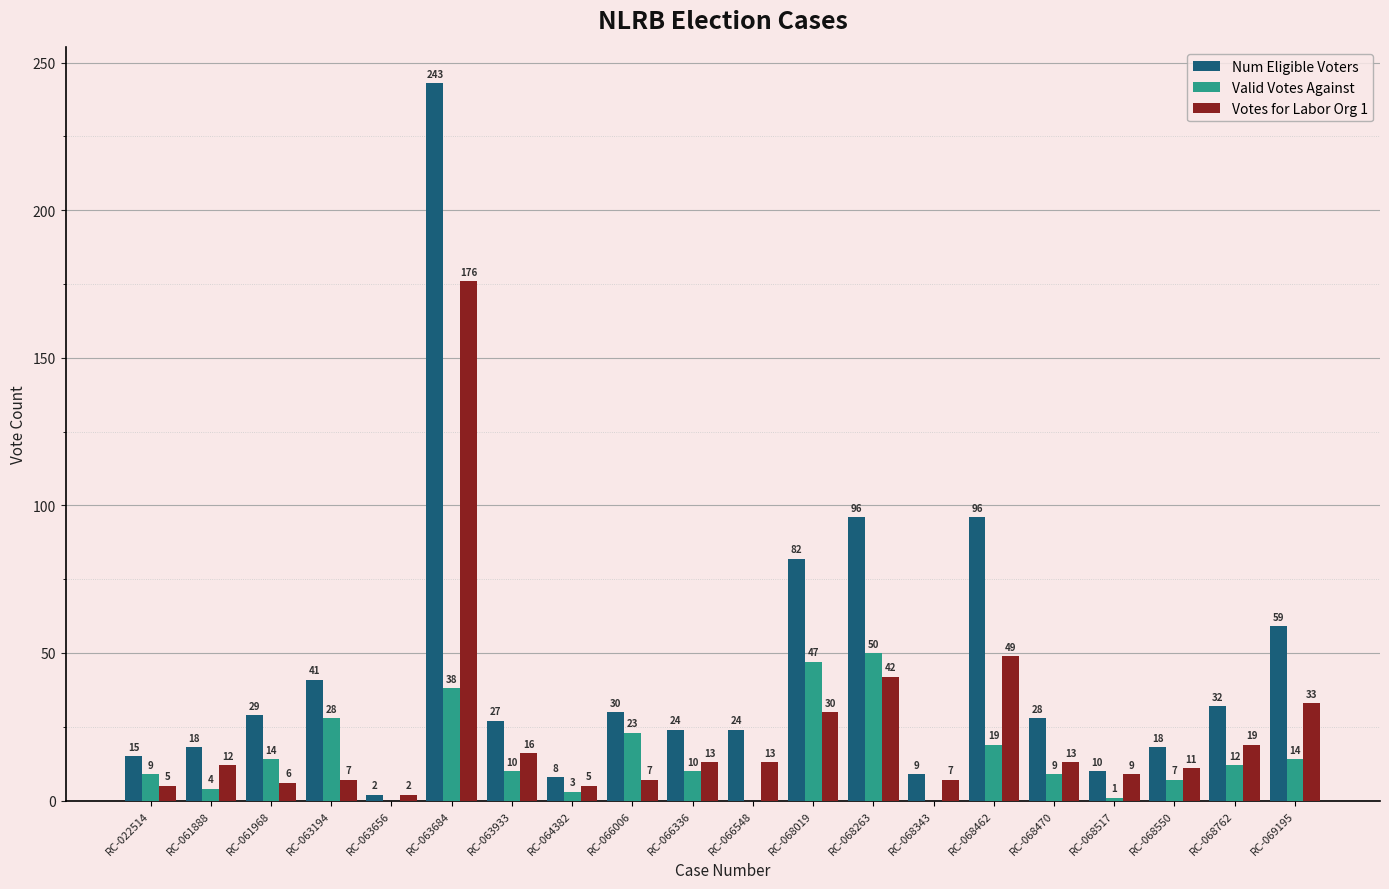

How many categories are shown in the chart?

20